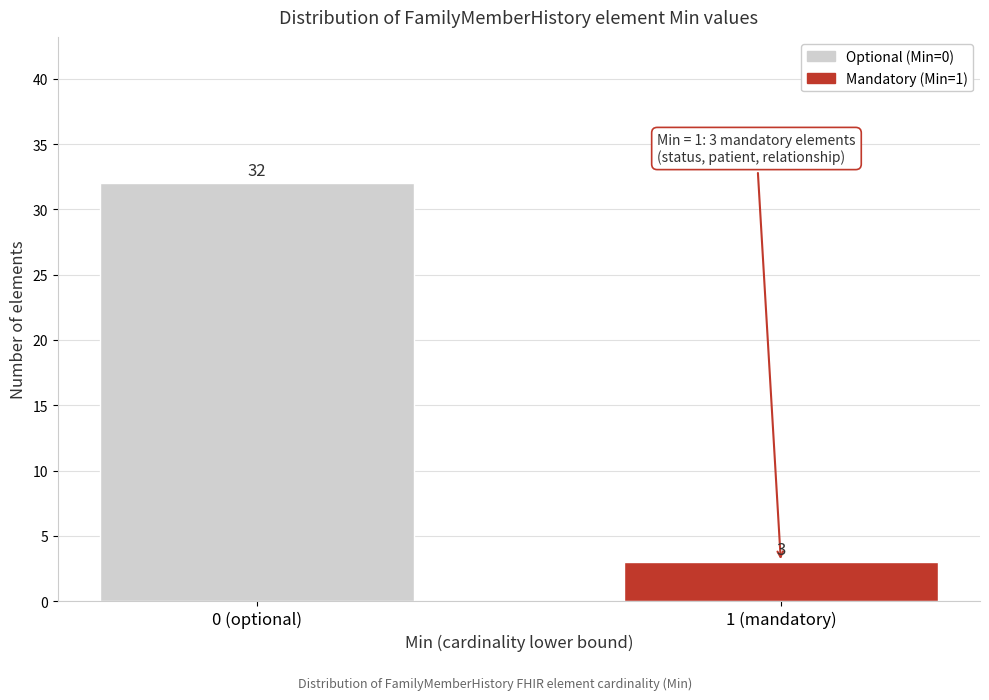

Reading left to right, what are all the values shown in this chart?

0 (optional)=32	1 (mandatory)=3